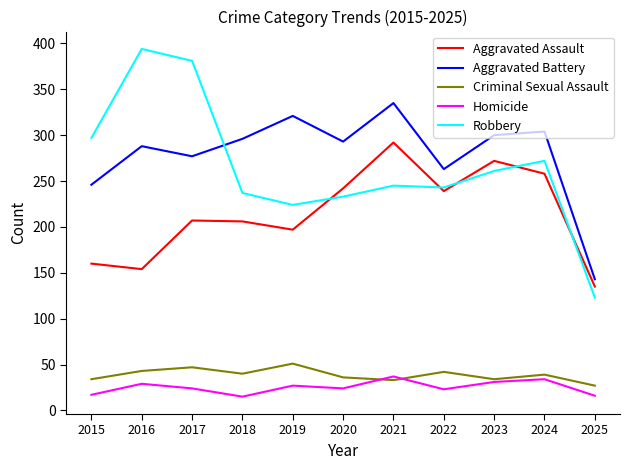

Is it true that Aggravated Assault equals 239 at 2022?

True